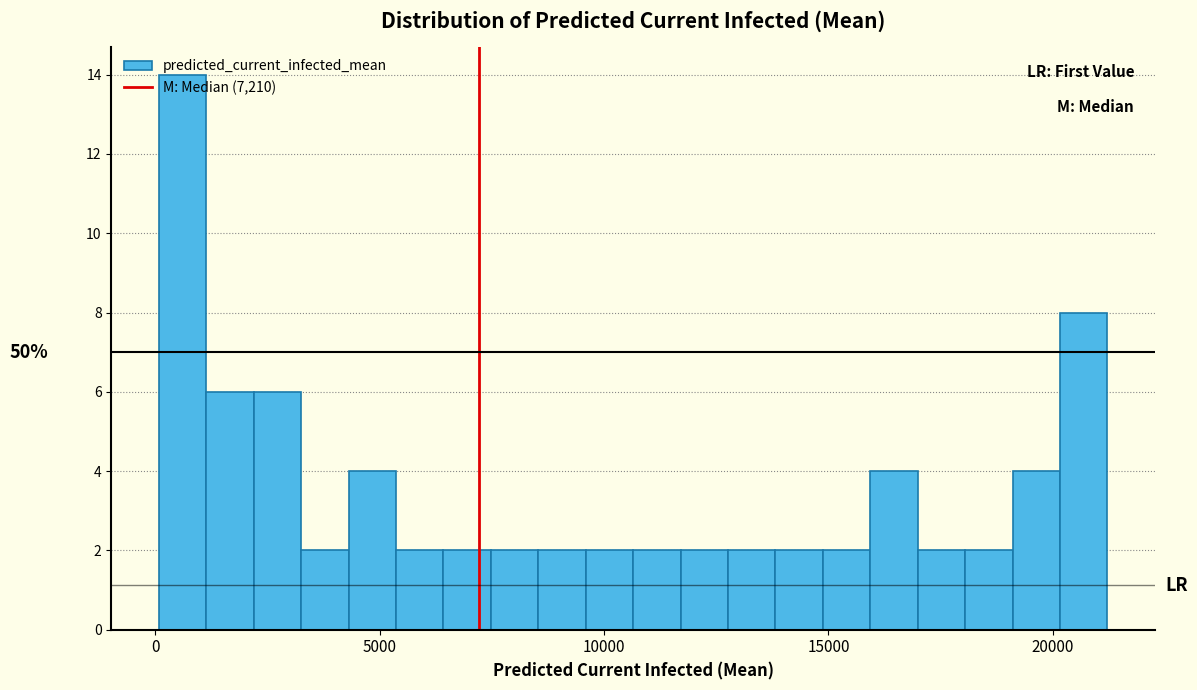

Around what value on the x-axis is the tallest bar? Give the approximate position of its centre, as read against the axis.

500